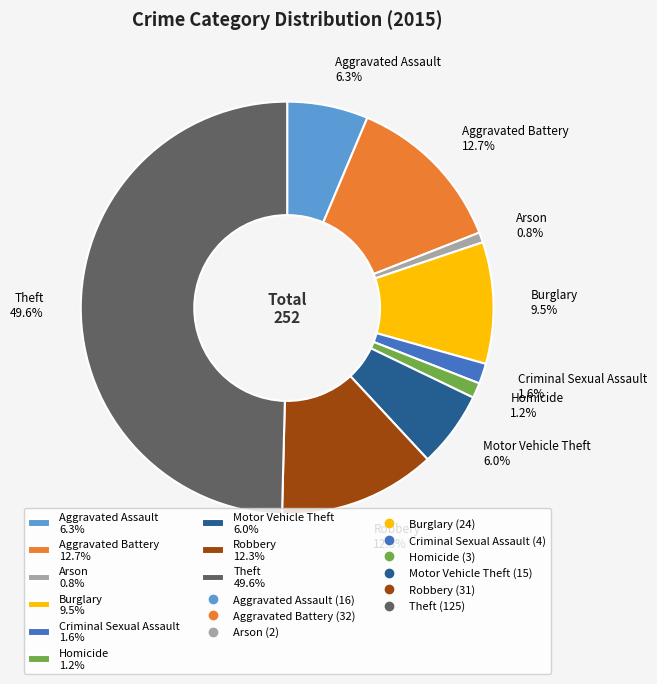

Is Homicide 1.2% the majority of the pie?

No